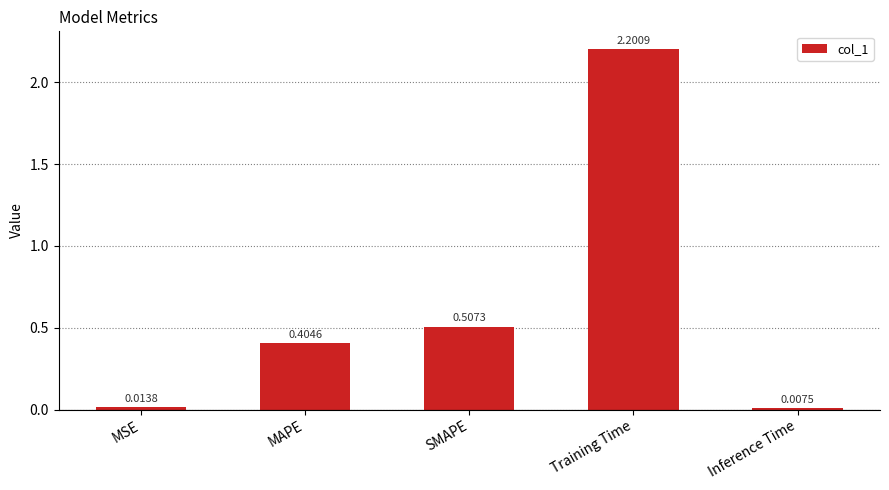

What is the sum of all values?

3.1